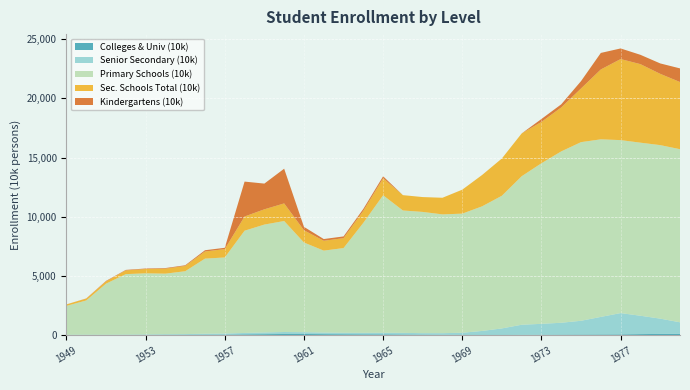

Reading left to right, what are all the values shown in this chart?

Colleges & Univ (10k): 11.7	13.7	15.3	19.1	21.2	25.3	28.8	40.3	44.1	66.0	81.2	96.2	94.7	83.0	75.0	68.5	67.4	53.4	40.9	25.9	10.9	4.8	8.3	19.4	31.4	43.0	50.1	56.5	62.5	85.6	102.0	114.4
Senior Secondary (10k): 20.7	23.8	18.4	26.0	36.0	47.8	58.0	78.4	90.4	117.9	143.5	167.5	153.3	133.9	123.5	124.7	130.8	137.3	126.5	140.8	189.1	349.7	558.7	858.1	923.3	1002.7	1163.7	1483.6	1800.0	1553.1	1292.0	969.8
Primary Schools (10k): 2439.1	2892.4	4315.4	5110.0	5166.4	5121.8	5312.6	6346.6	6428.3	8640.3	9117.9	9379.1	7578.6	6923.9	7157.5	9294.5	11620.9	10341.7	10244.3	10036.3	10066.8	10528.0	11211.2	12549.2	13570.4	14481.4	15094.1	15005.5	14617.6	14624.0	14662.9	14627.0
Sec. Schools Total (10k): 126.8	156.6	196.4	314.5	362.9	424.6	447.3	600.9	708.1	1199.8	1290.3	1487.3	1034.4	833.5	837.6	1019.5	1431.8	1296.8	1254.5	1405.1	2025.3	2648.3	3149.4	3616.7	3494.7	3713.7	4536.8	5905.5	6848.8	6637.2	6024.9	5677.8
Kindergartens (10k): 0.0	14.0	38.2	42.4	43.0	48.4	56.2	108.1	108.8	2950.1	2172.2	2933.1	289.6	144.6	147.2	158.9	171.3	0.0	0.0	0.0	0.0	0.0	0.0	0.0	245.0	263.8	620.0	1395.5	896.8	787.7	879.2	1150.8